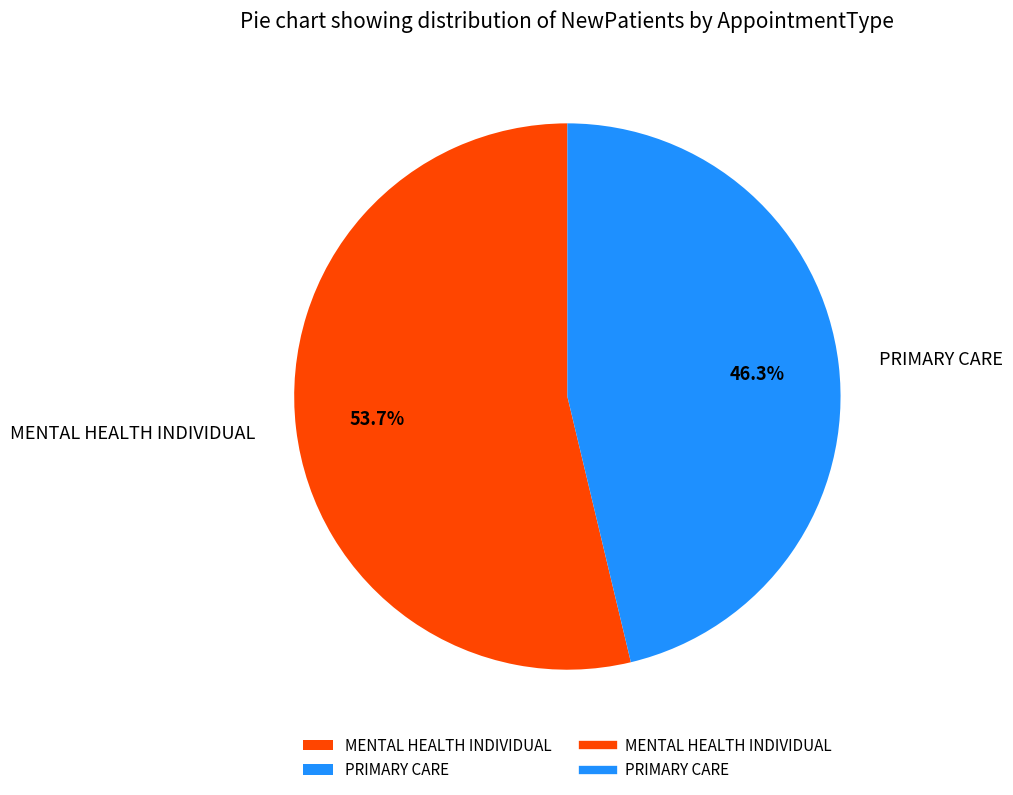

Count the number of slices in the pie.

2